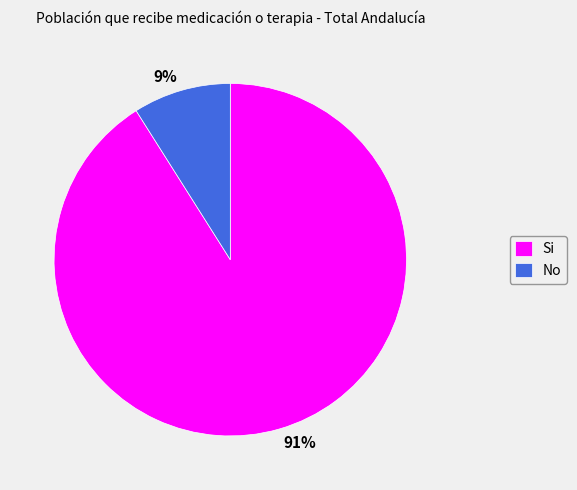

Do 91% and 9% together represent more than half of the pie?

Yes